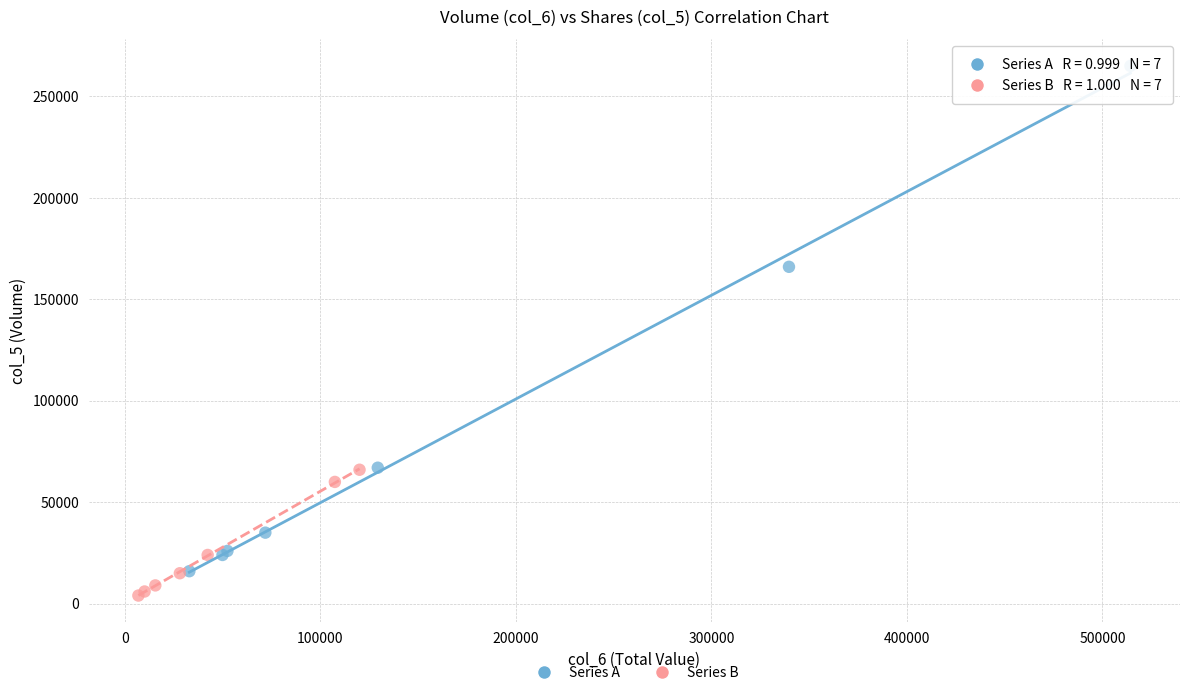

Which series has the largest Y range (max minus min)?

Series A